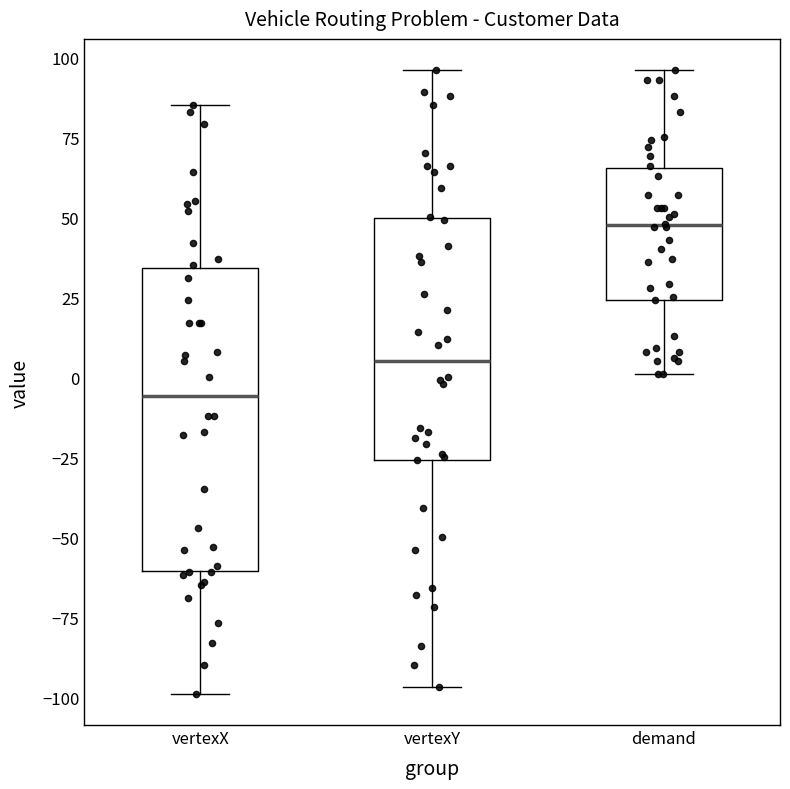

Which box is the tallest, from its lower edge to its upper edge?

vertexX